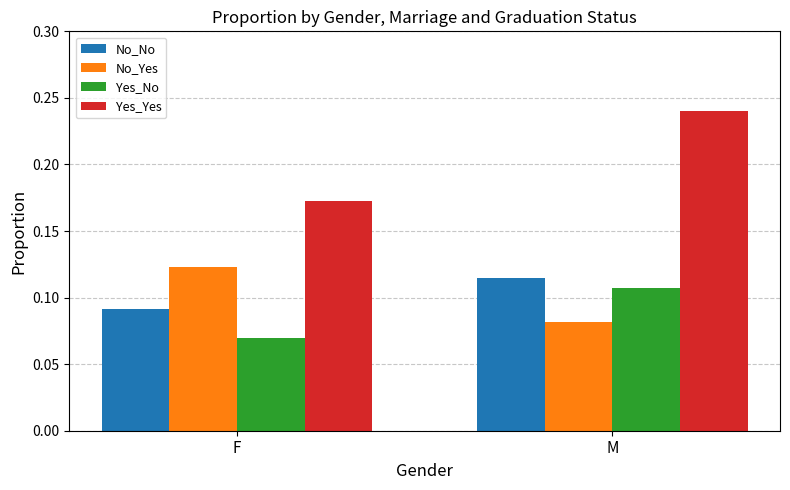

True or false: No_Yes has a value of 0.2 at F.

False